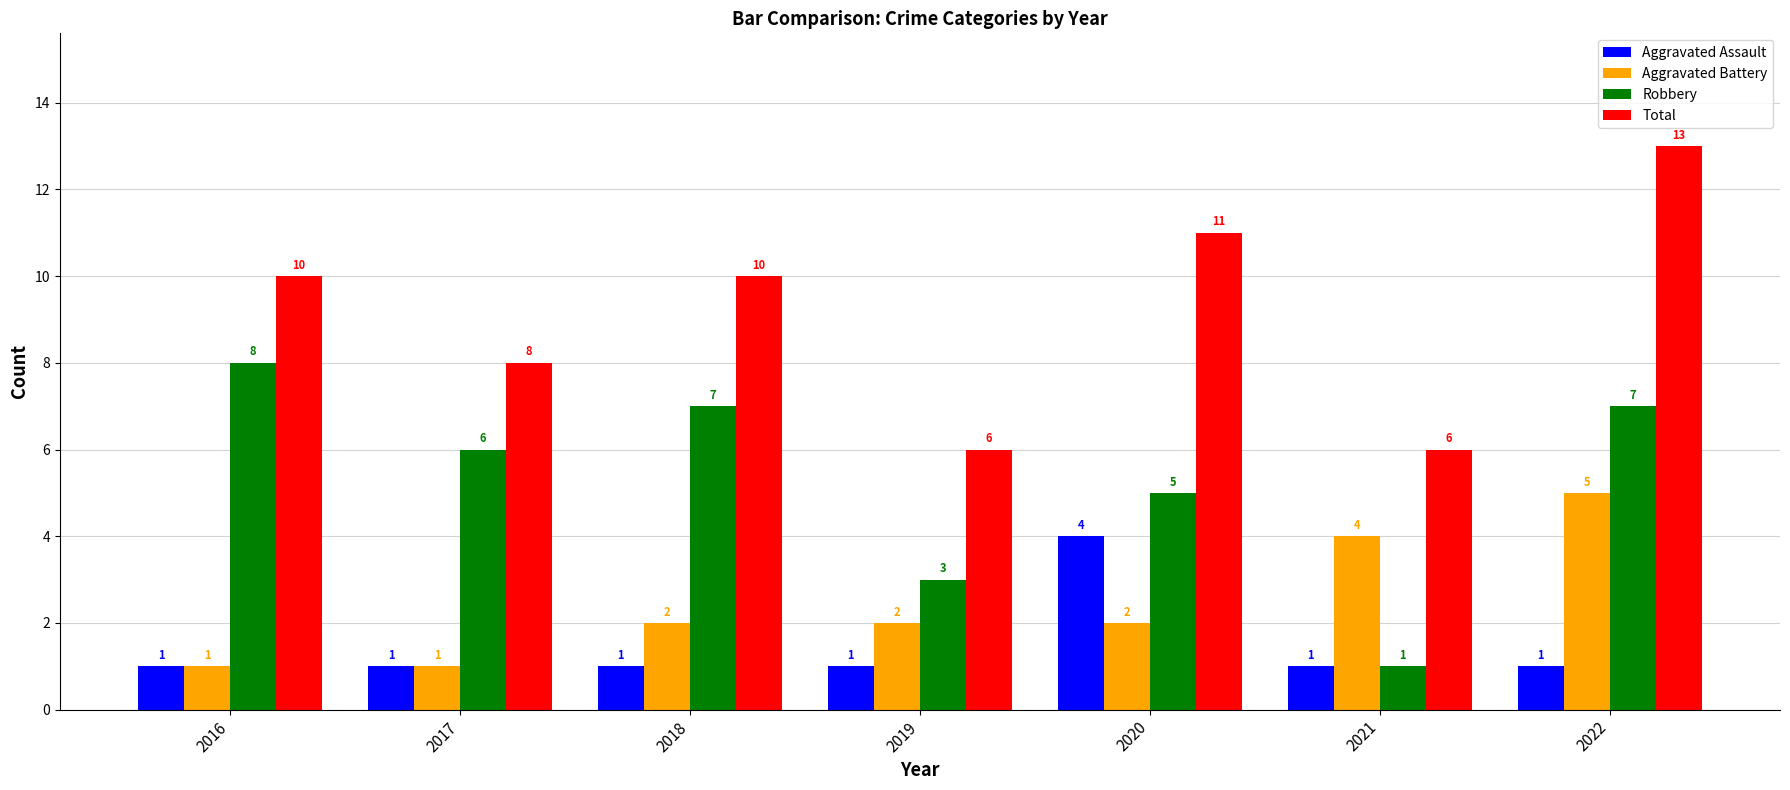

Which series changed the most between 2016 and 2019?

Robbery